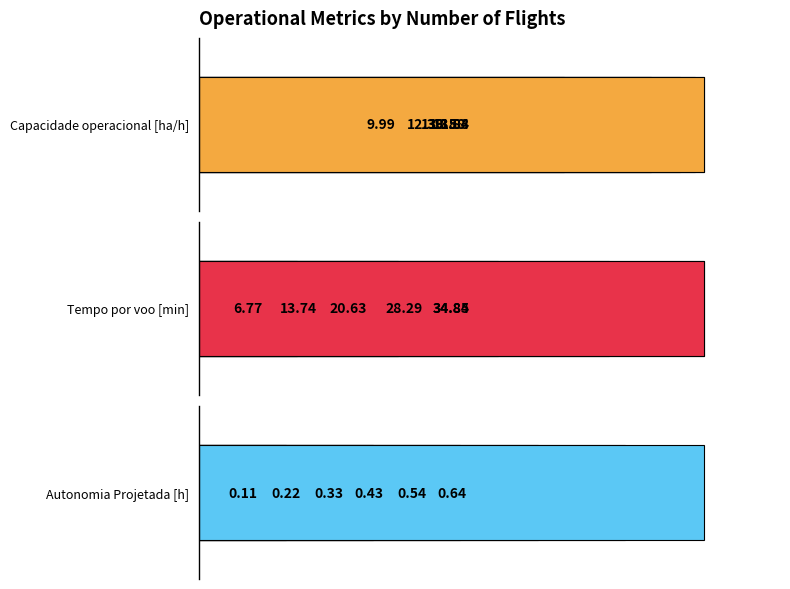

Which has a higher value, 14 or 53?

14